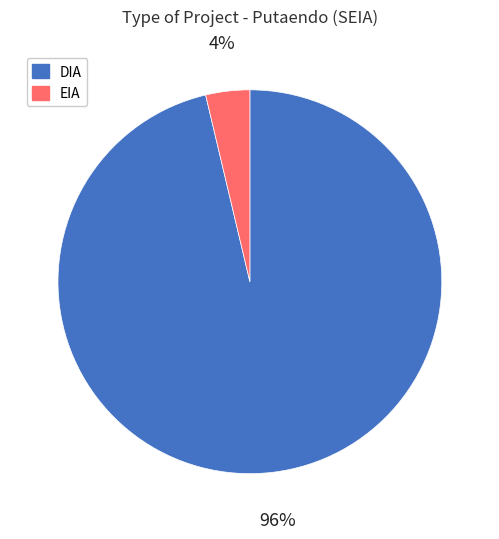

Which slice is the largest?

DIA